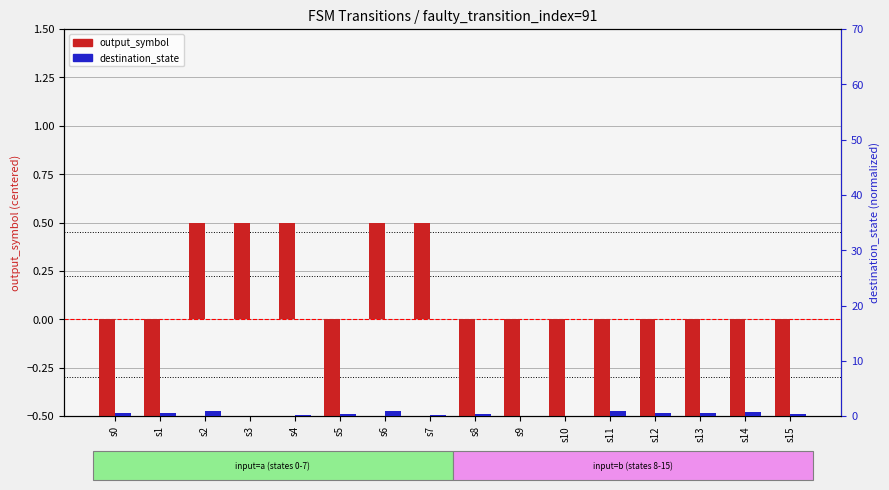

At which category does the chart reach its minimum across all series?

s0